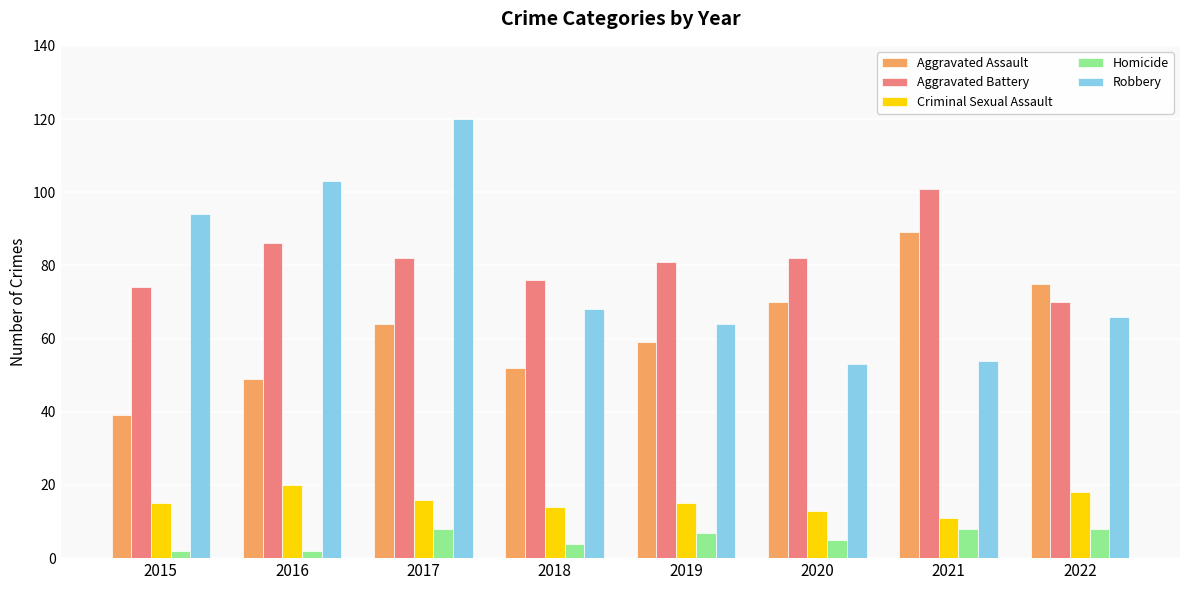

What is the value of the Criminal Sexual Assault bar at the 4th from the left?

14